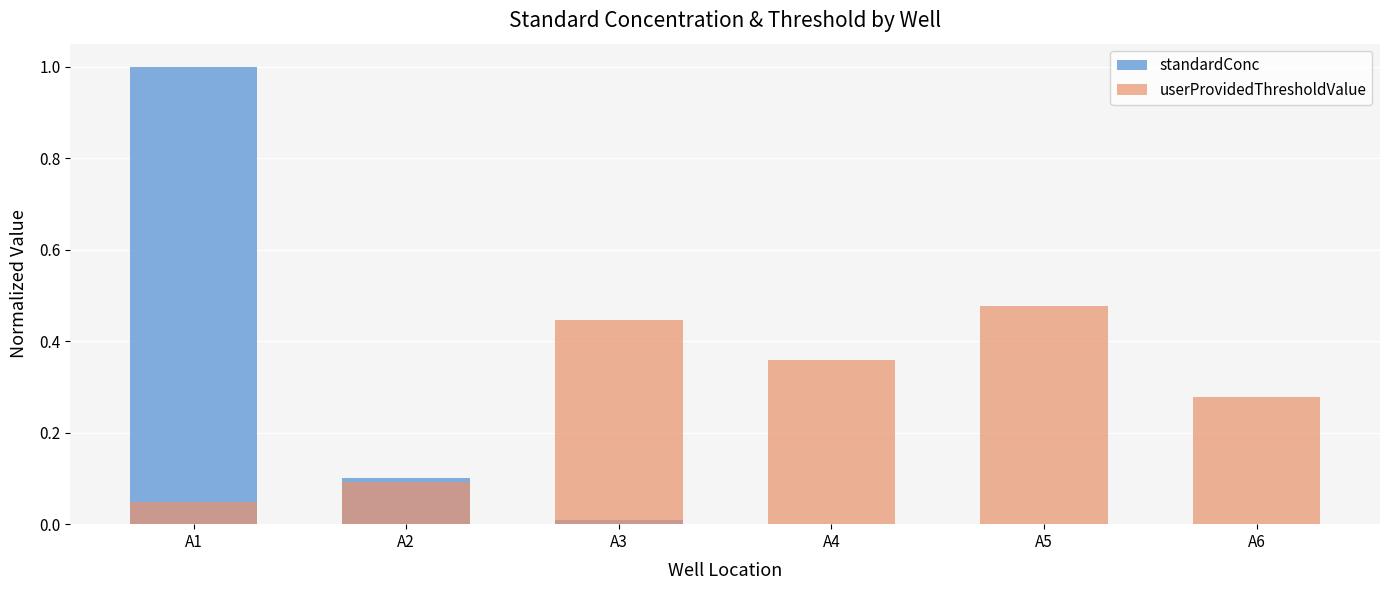

Reading right to left, extract all data points from this chart.

standardConc: 0.0	0.0	0.0	0.0	0.1	1.0
userProvidedThresholdValue: 0.3	0.5	0.4	0.4	0.1	0.0